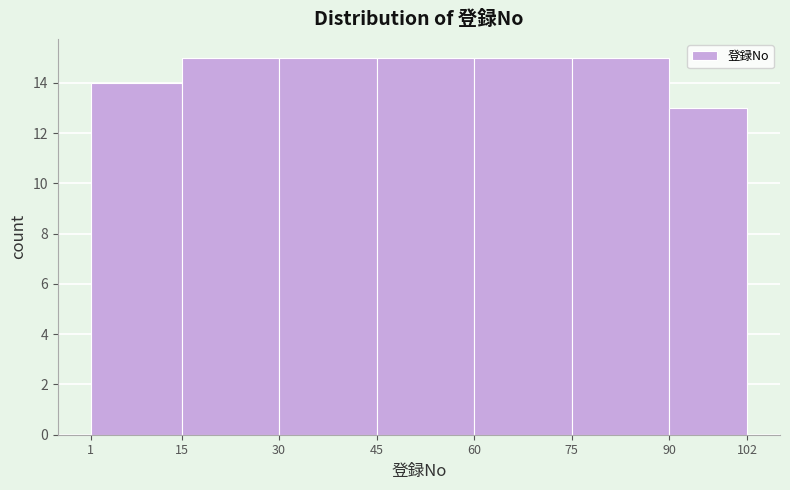

Reading left to right, list every bar in this chart as the range it spans on the x-axis followed by its height. The values are not printed on the chart, so give them approximately, as read against the axis.

1 to 15: 14
15 to 30: 15
30 to 45: 15
45 to 60: 15
60 to 75: 15
75 to 90: 15
90 to 102: 13